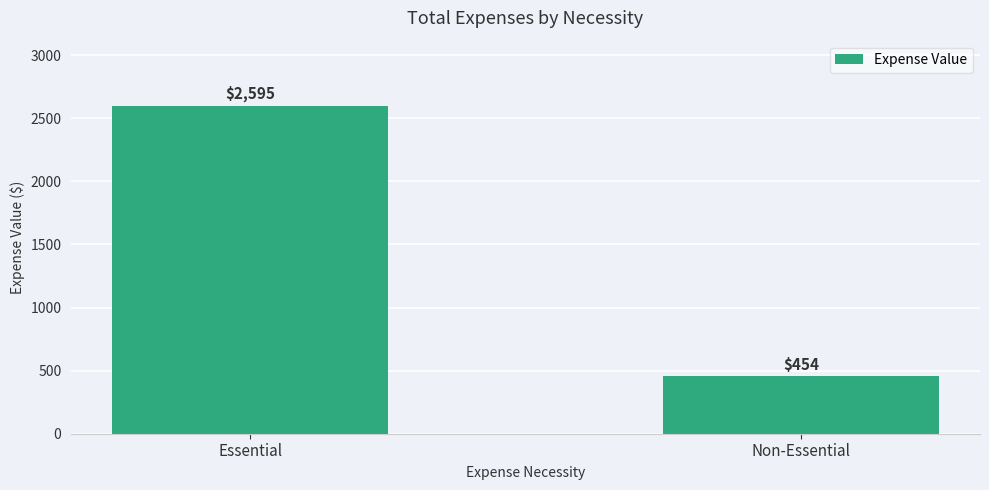

At which label is the value closest to 1524?

Non-Essential